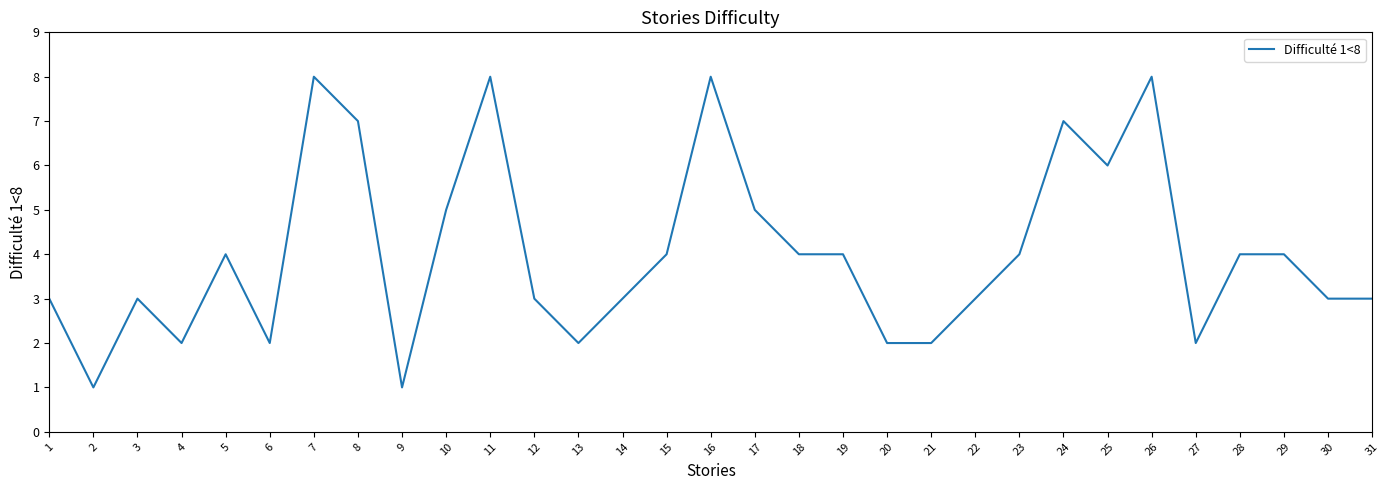

What is the change in value from 9 to 20?

+1